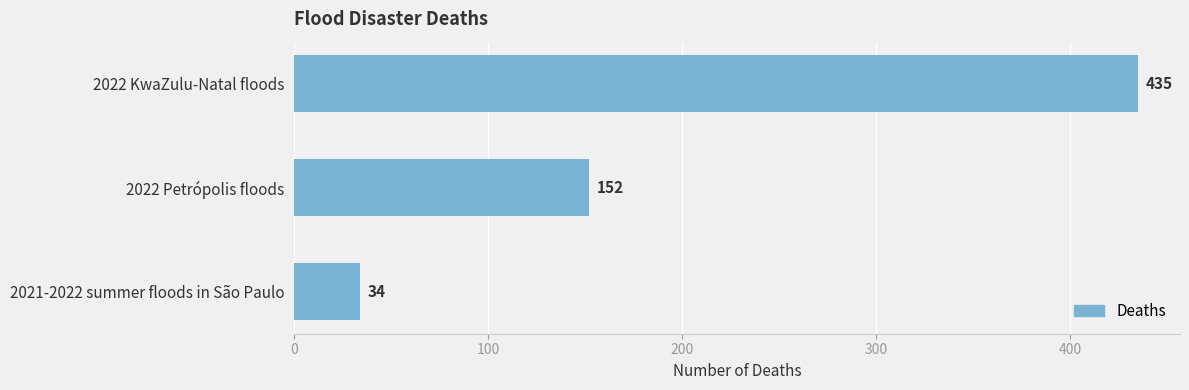

List the labels in order of value, largest first.

2022 KwaZulu-Natal floods, 2022 Petrópolis floods, 2021-2022 summer floods in São Paulo